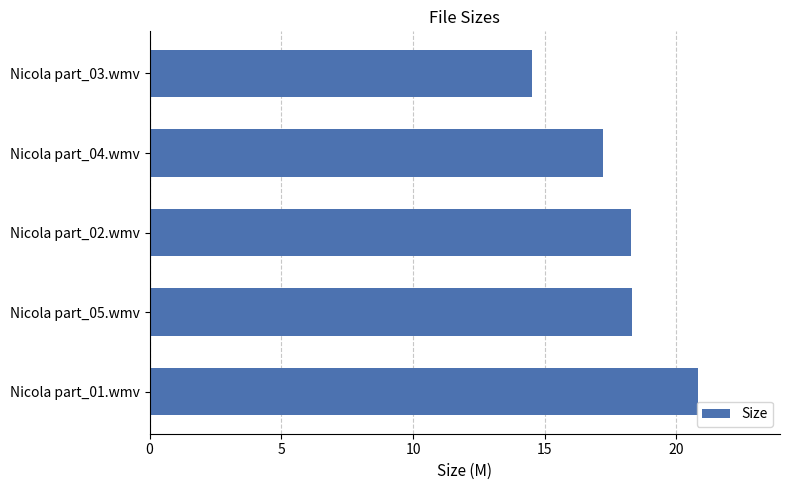

How many bars are there in total?

5